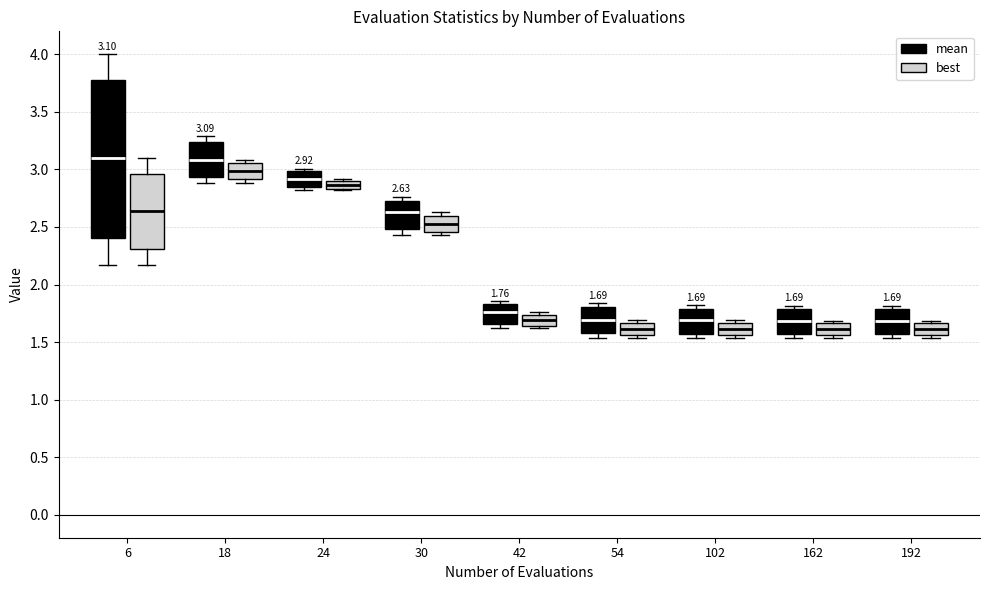

Comparing the boxes themselves (not the whiskers), which one is the tallest?

6 (mean)